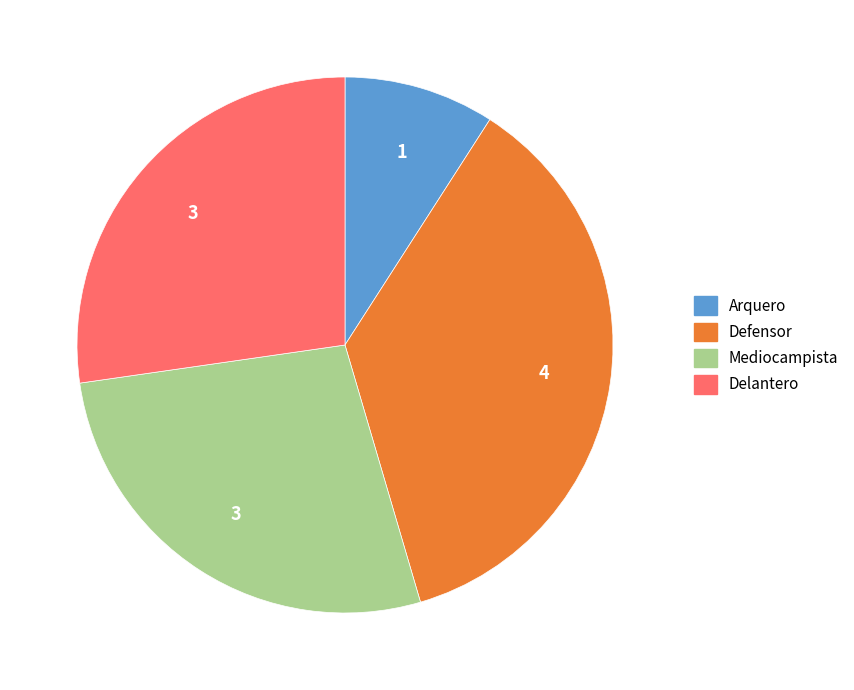

Between Arquero and Defensor, which is larger?

Defensor